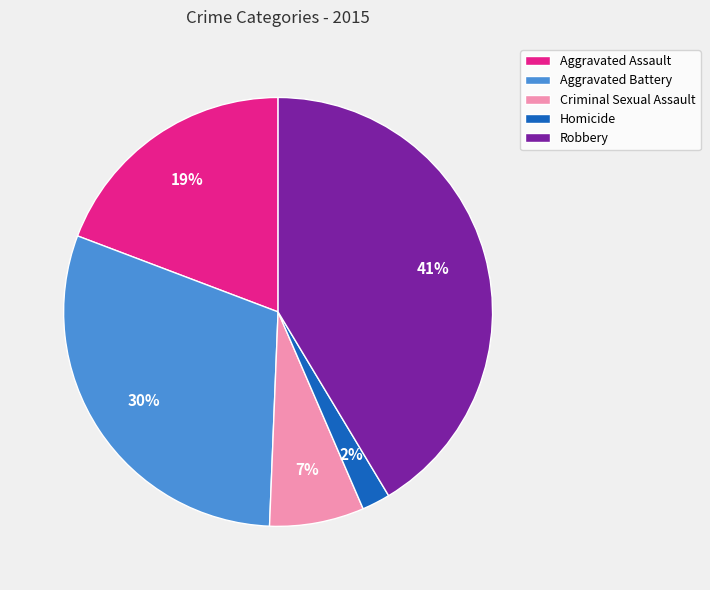

Which category has the biggest portion of the pie?

Robbery